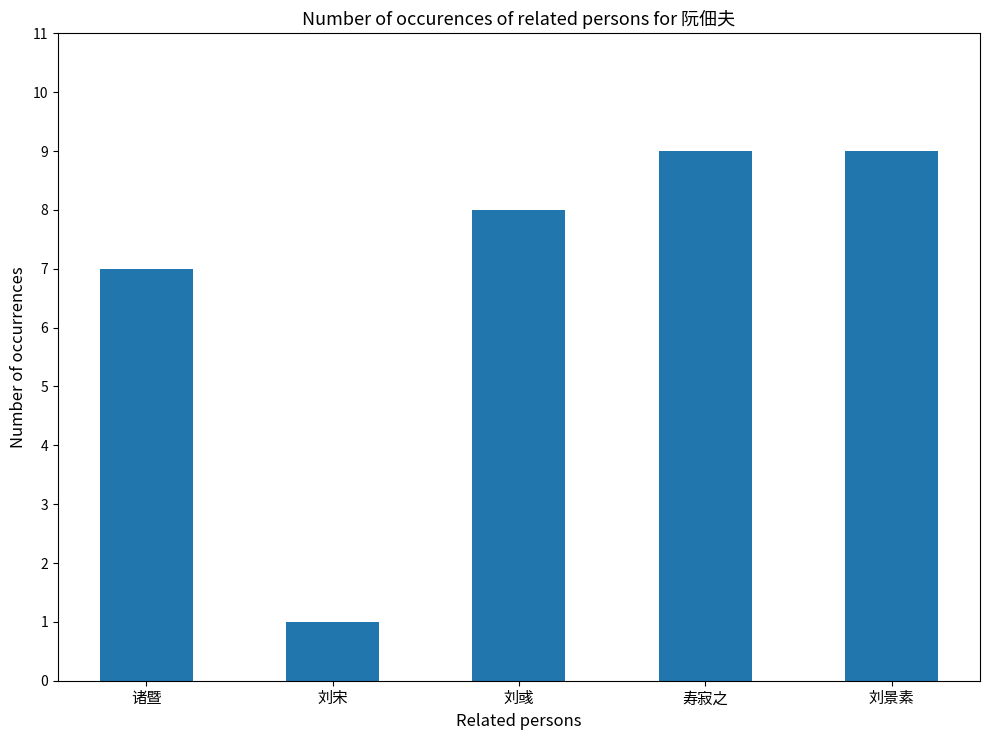

Which has a higher value, 刘景素 or 诸暨?

刘景素